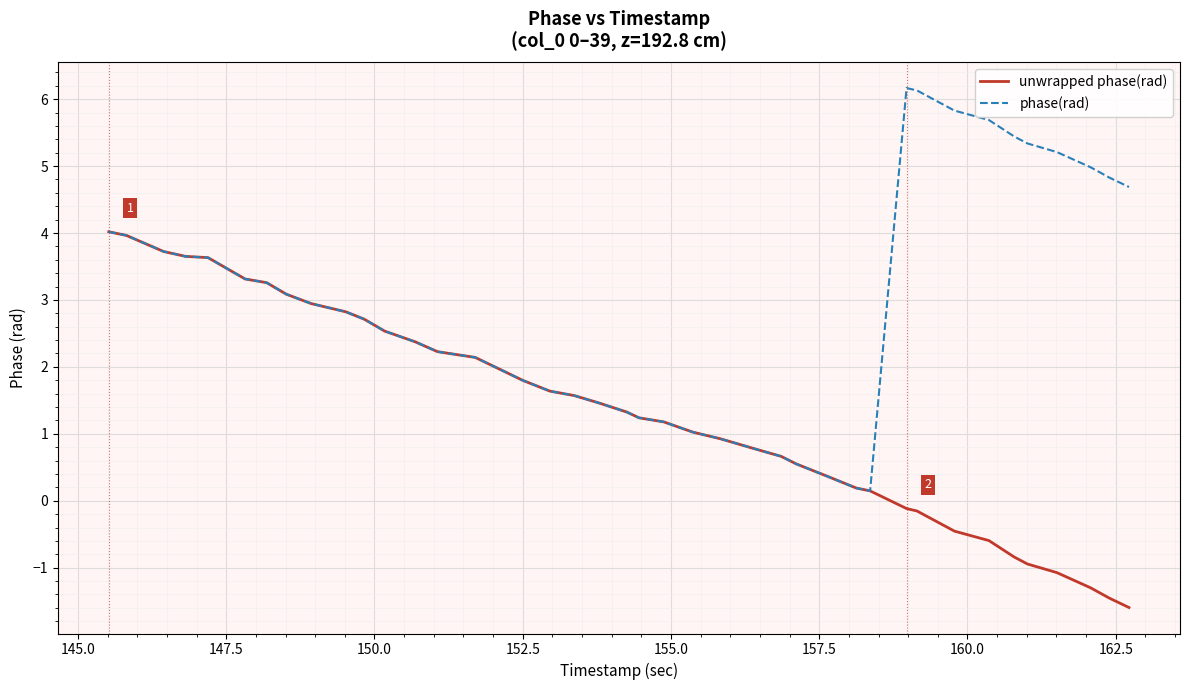

Which series has the largest total across all categories?

phase(rad)